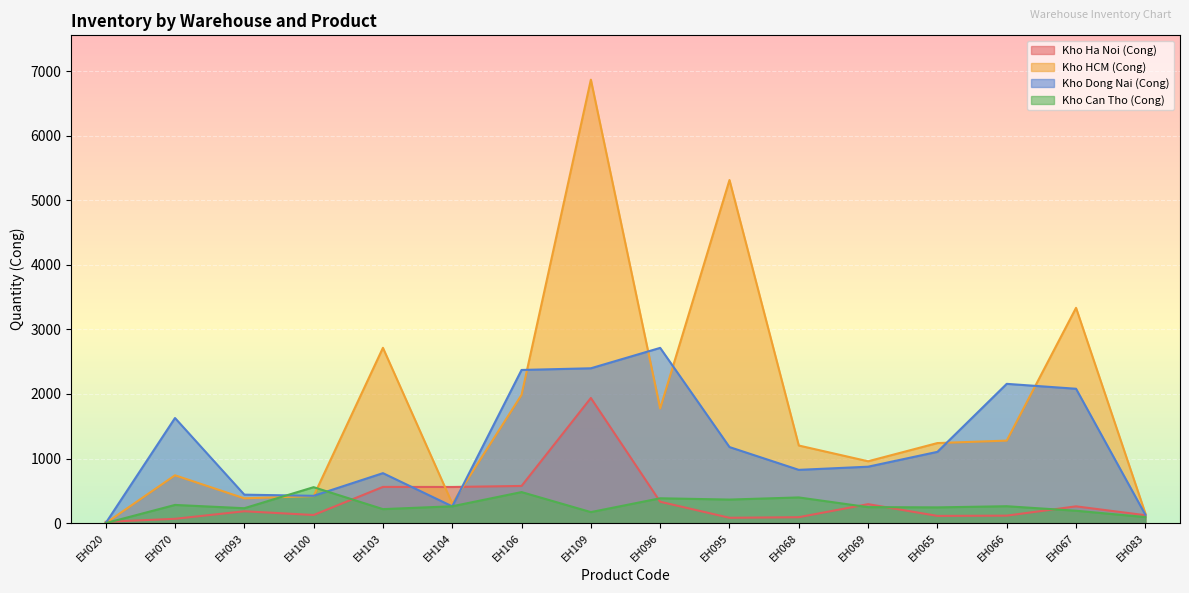

What is the total value across all series at EH106?

5415